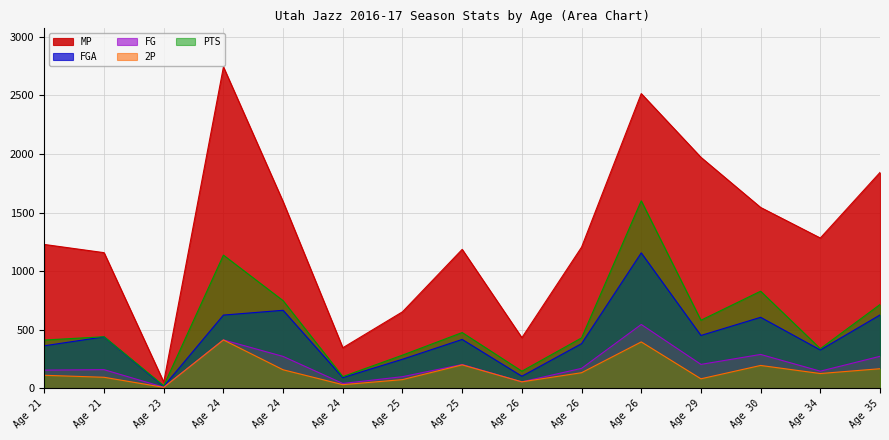

Does the chart have visible grid lines?

Yes